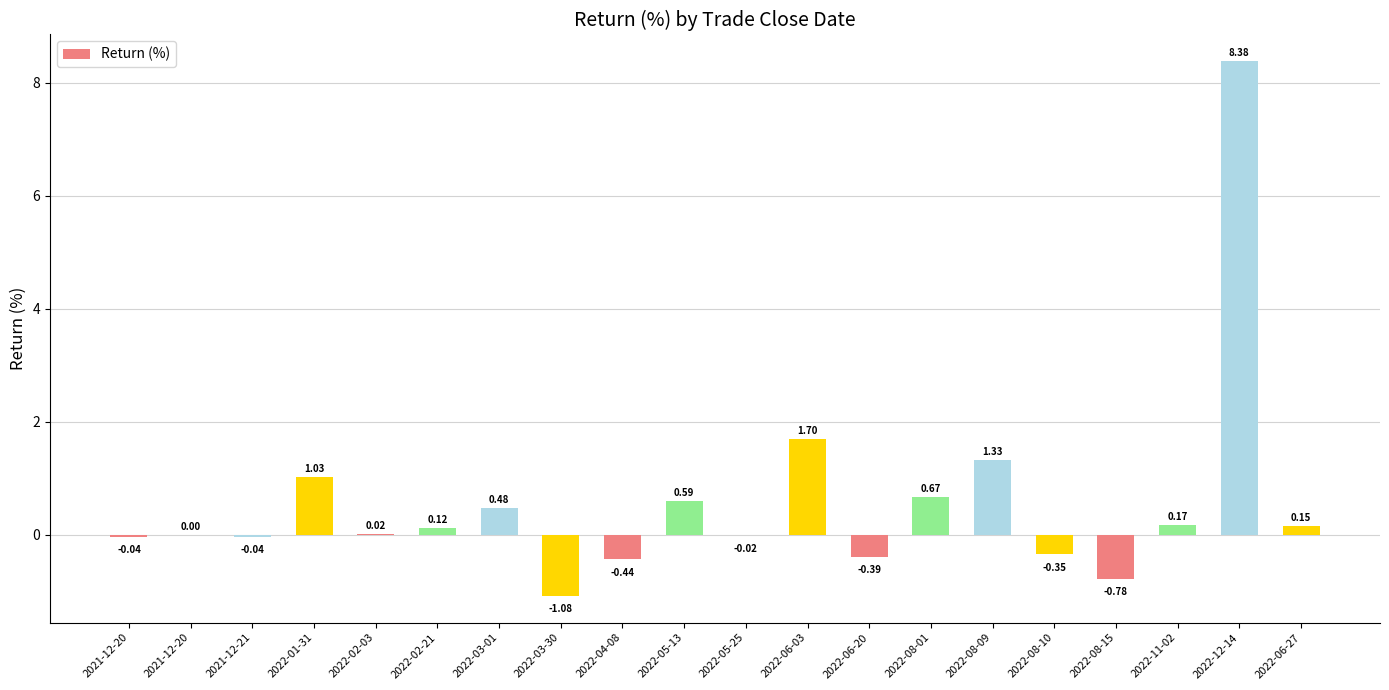

What is the difference between the maximum and minimum values?

9.5